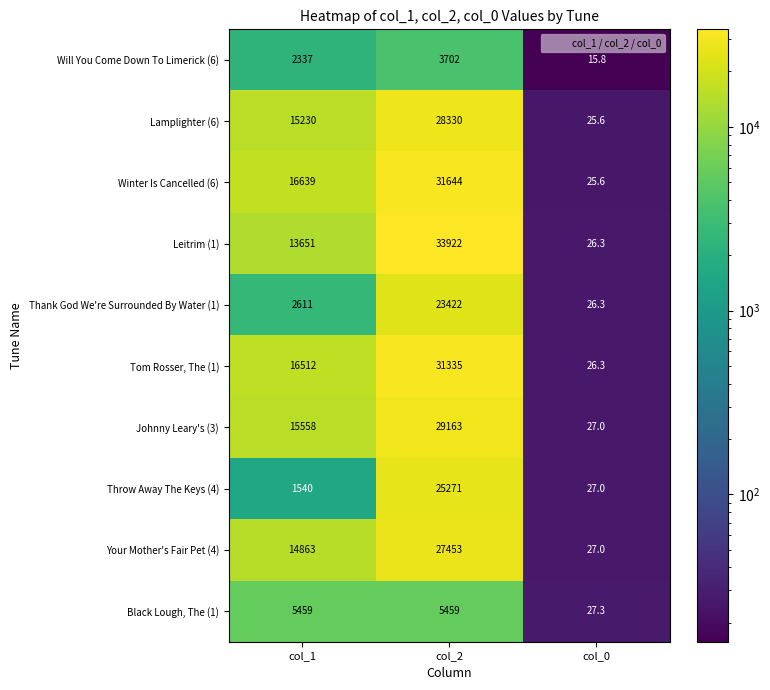

Which series has the widest spread of values?

Leitrim (1)